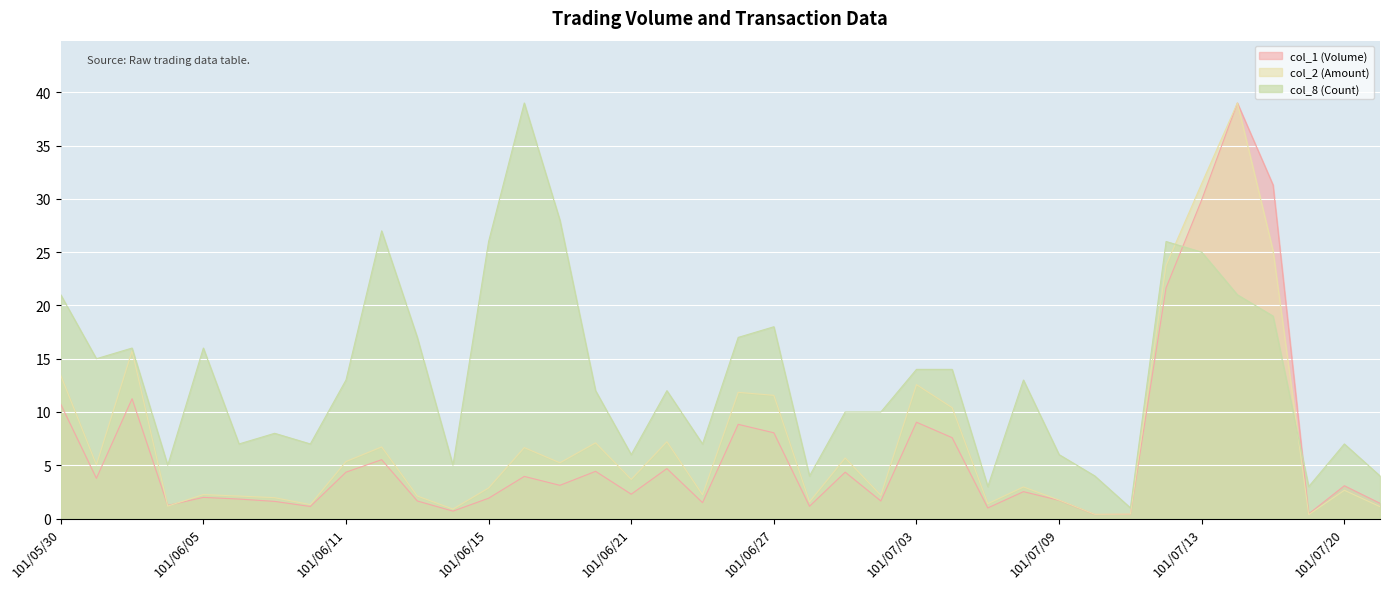

Rank the series by their maximum value, from highest to lowest.

col_1 (Volume), col_2 (Amount), col_8 (Count)